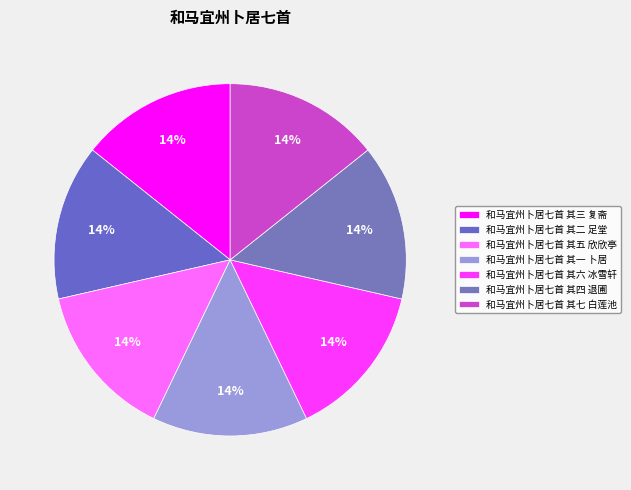

Which category has the biggest portion of the pie?

和马宜州卜居七首 其四 退圃